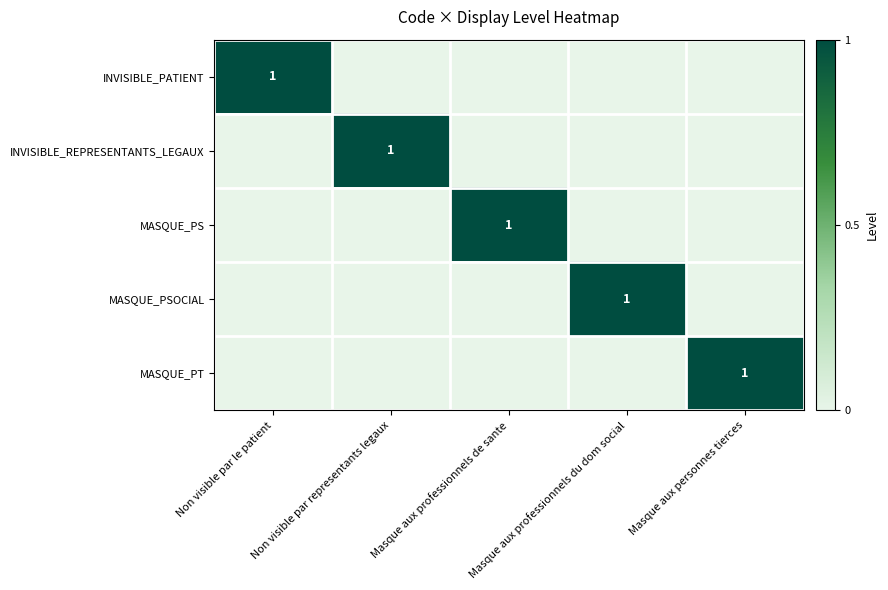

The value of MASQUE_PS at Masque aux professionnels de sante is 2. True or false?

False